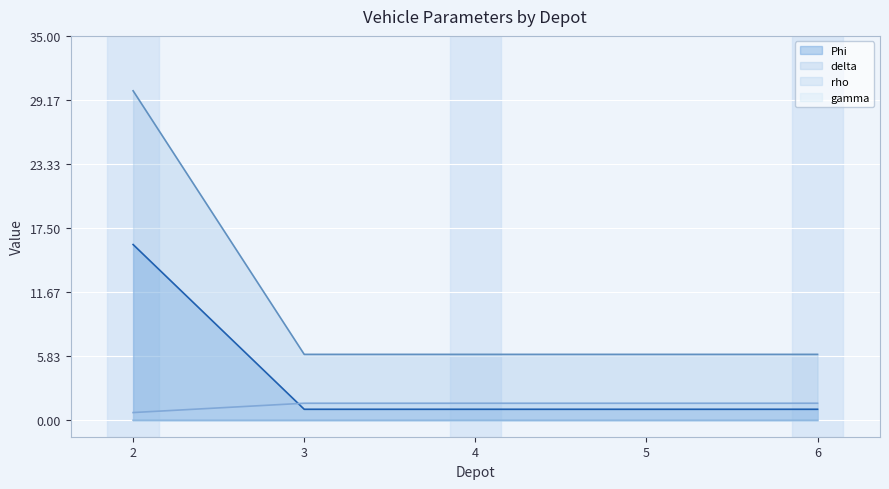

What is the value of the gamma point at the 4th from the left?

1.6